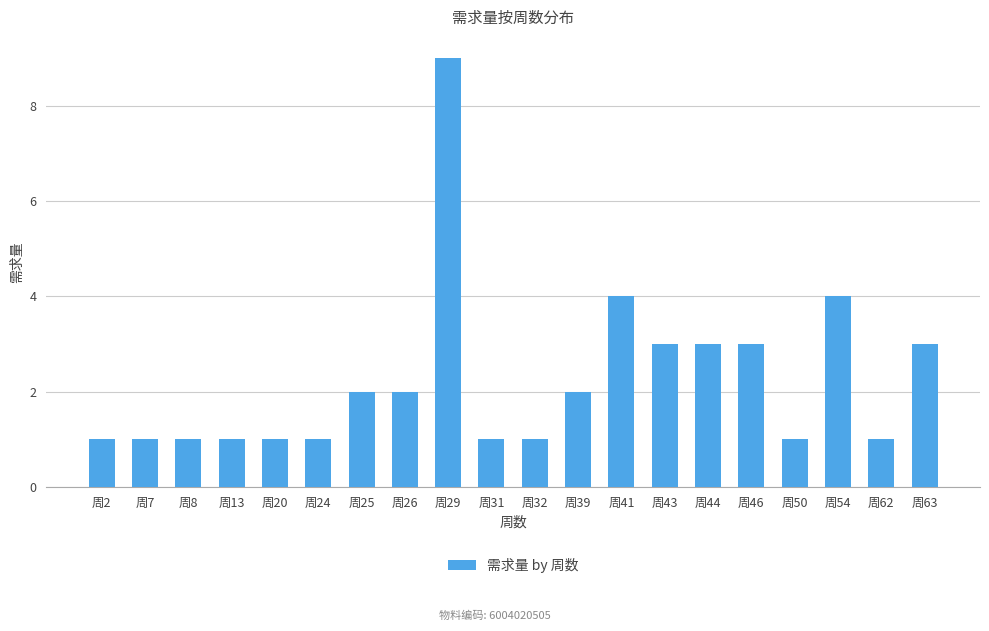

What is the minimum value shown in the chart?

1